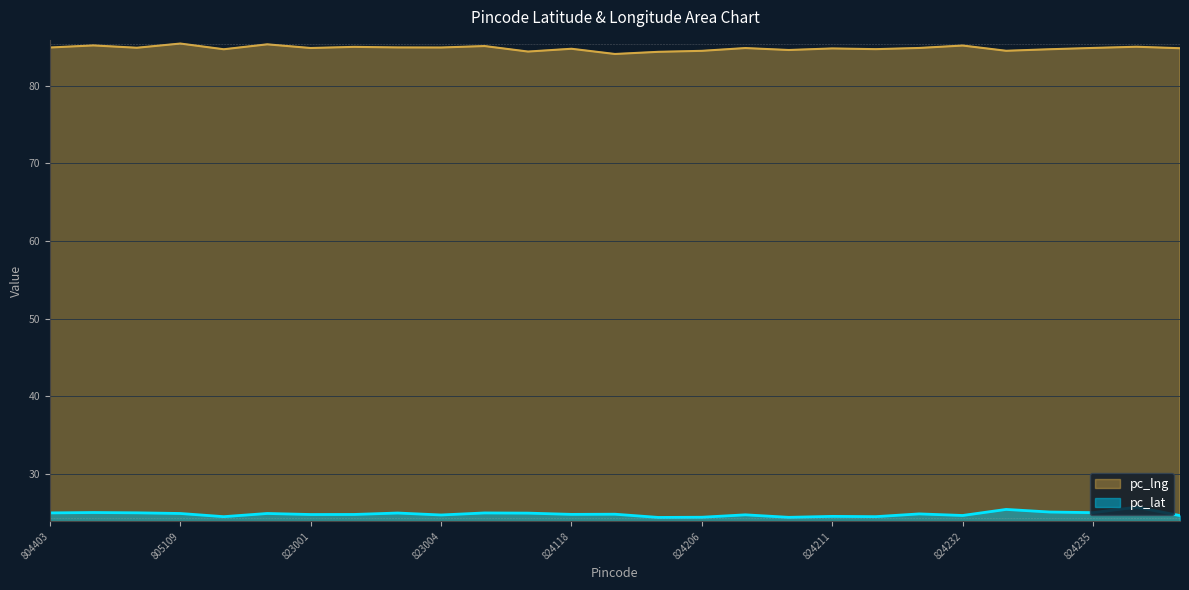

Reading right to left, what are all the values shown in this chart?

pc_lat: 24.7	25.7	25.0	25.1	25.5	24.7	24.9	24.5	24.6	24.4	24.8	24.4	24.4	24.8	24.8	25.0	25.0	24.7	25.0	24.8	24.8	24.9	24.5	24.9	25.0	25.1	25.0
pc_lng: 84.8	85.0	84.9	84.7	84.5	85.2	84.9	84.7	84.8	84.6	84.8	84.5	84.4	84.1	84.7	84.4	85.1	84.9	84.9	85.0	84.8	85.3	84.7	85.4	84.9	85.2	84.9